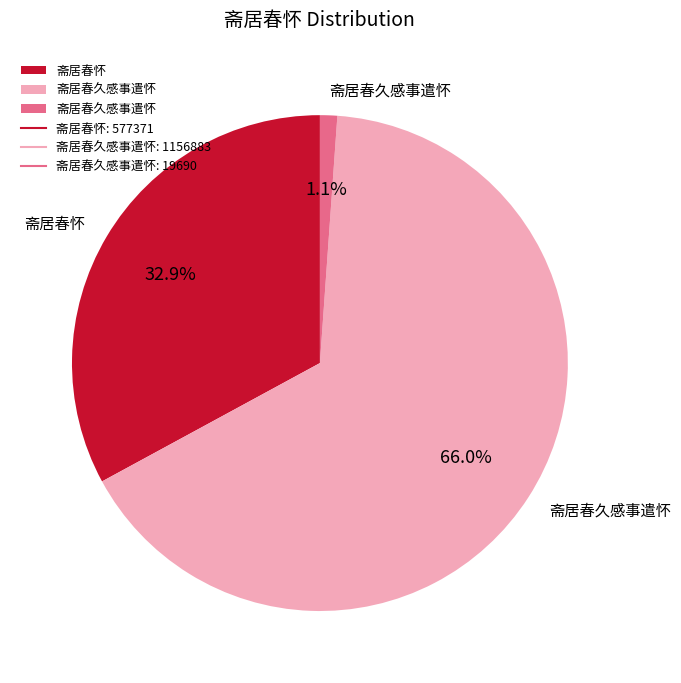

Does any single category account for the majority?

Yes